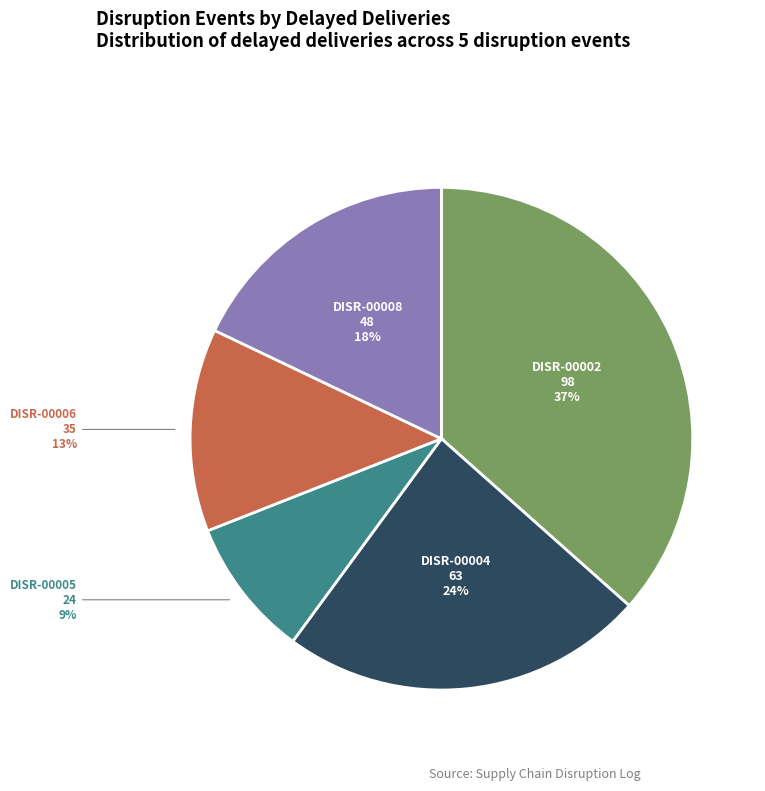

Does any single category account for the majority?

No